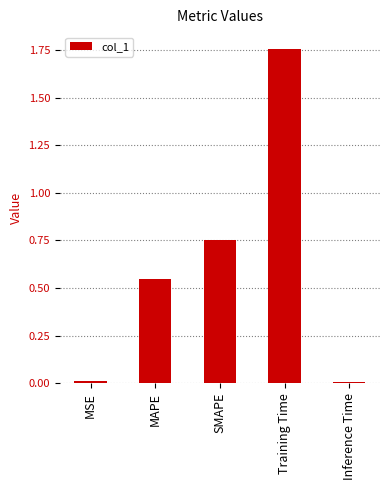

Which category has the highest value across all series?

Training Time